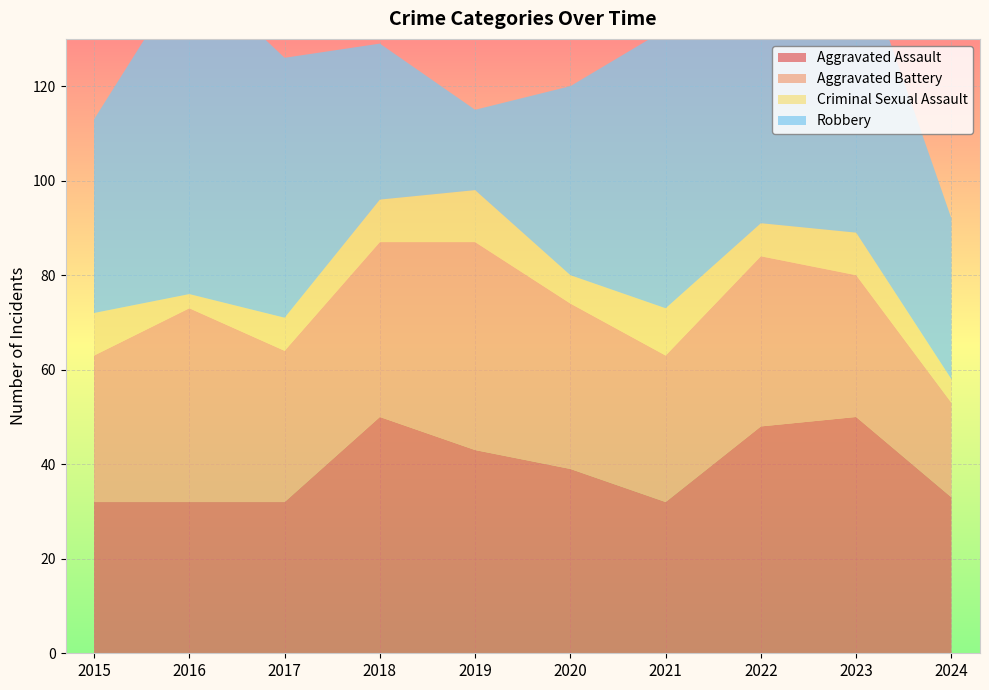

Reading right to left, transcribe all the data shown in this chart.

Aggravated Assault: 33	50	48	32	39	43	50	32	32	32
Aggravated Battery: 20	30	36	31	35	44	37	32	41	31
Criminal Sexual Assault: 5	9	7	10	6	11	9	7	3	9
Robbery: 34	61	50	59	40	17	33	55	69	41